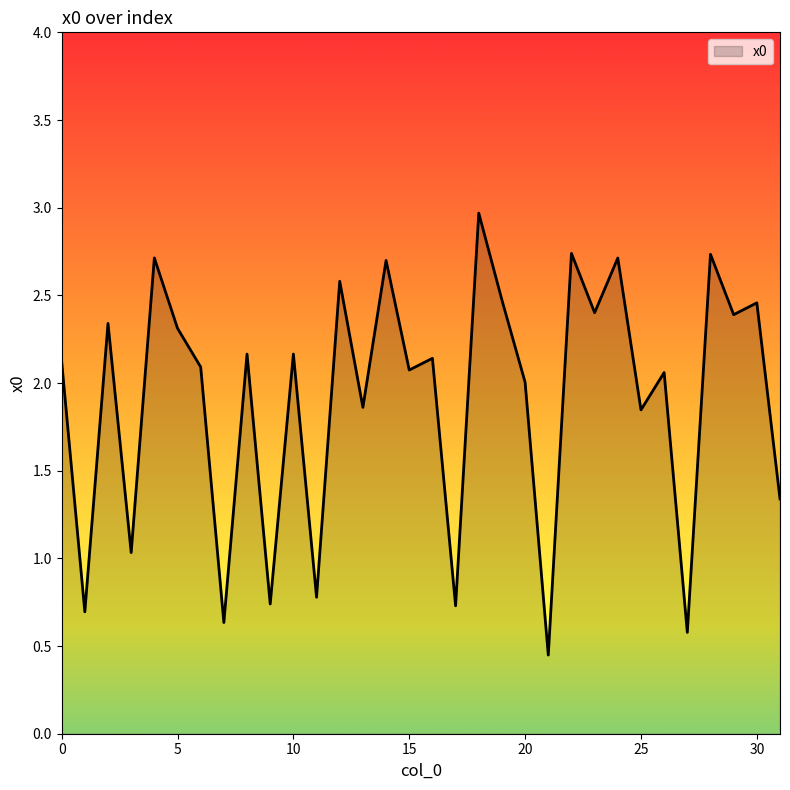

What is the greatest value displayed?

3.0